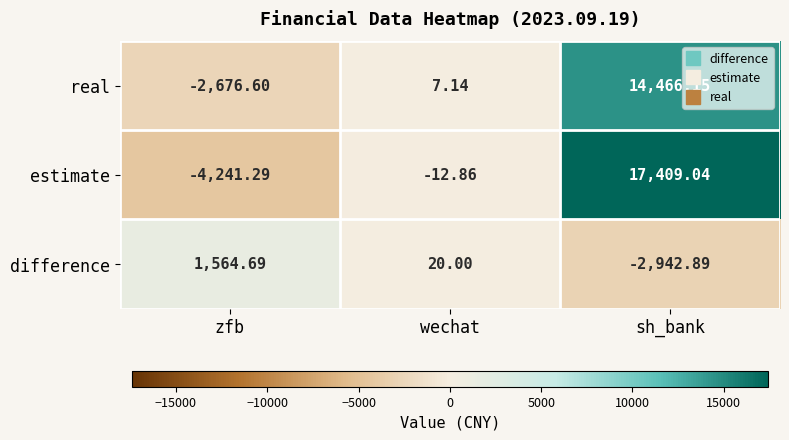

Which series has the largest range (max minus min)?

estimate